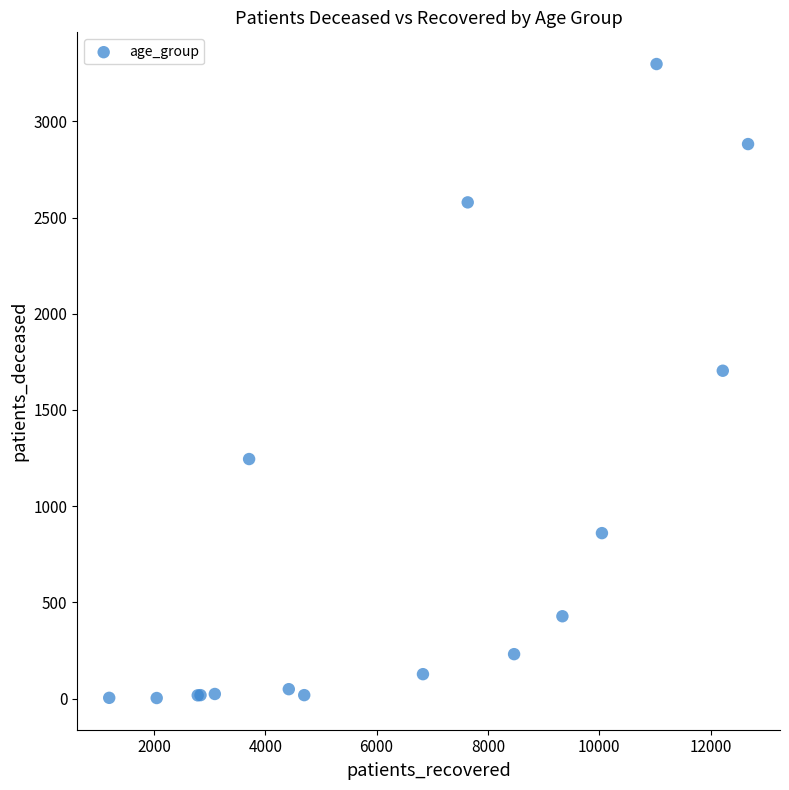

What Y value in the scatter plot is closest to 1650?

1704